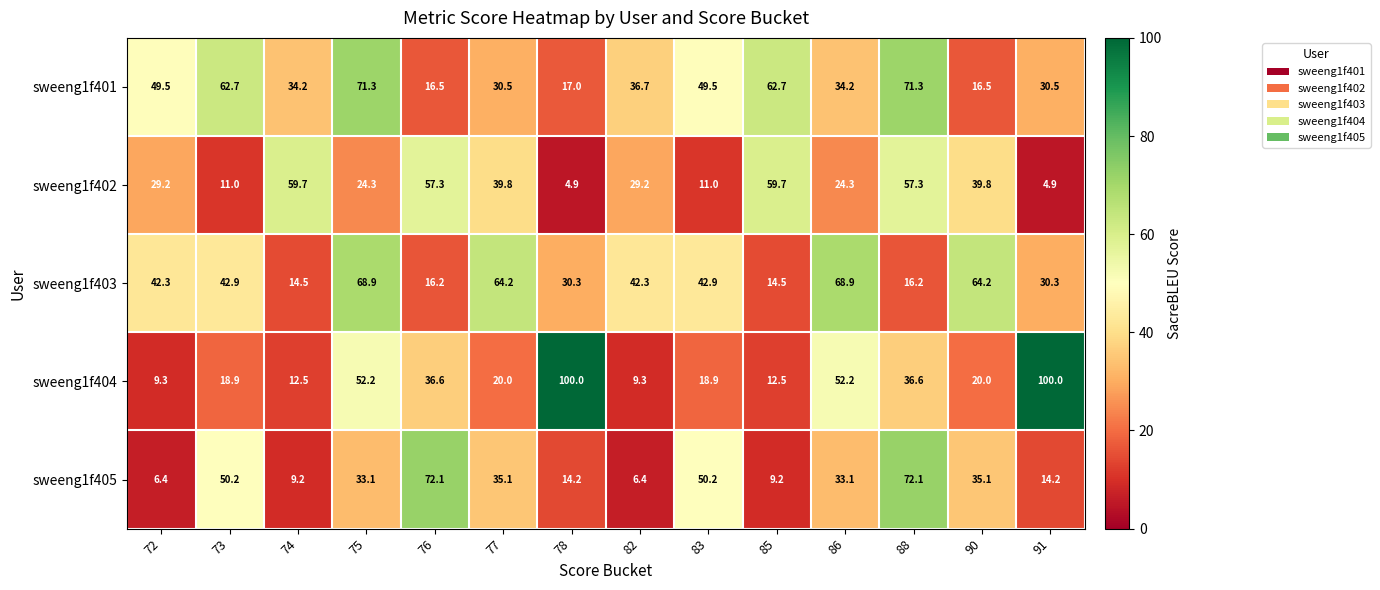

What is the minimum value shown in the chart?

4.9